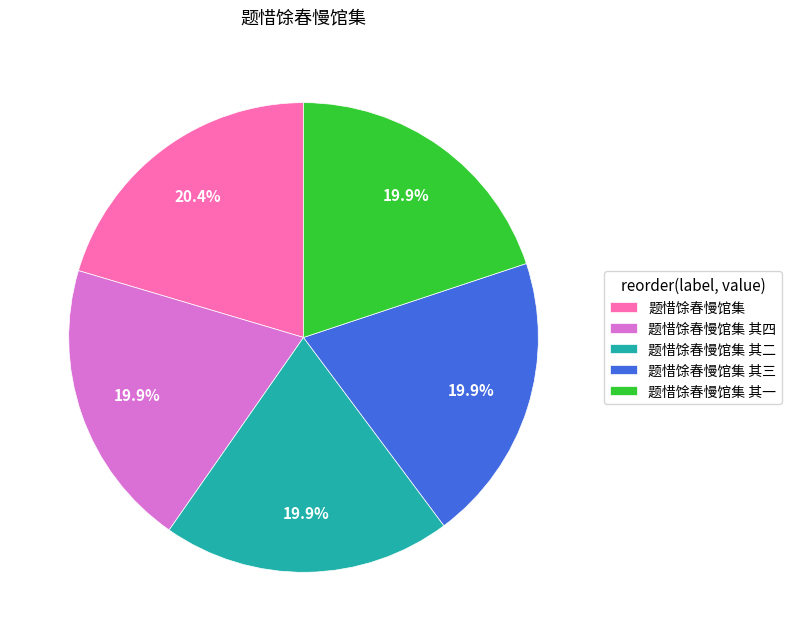

Which slice is the largest?

题惜馀春慢馆集